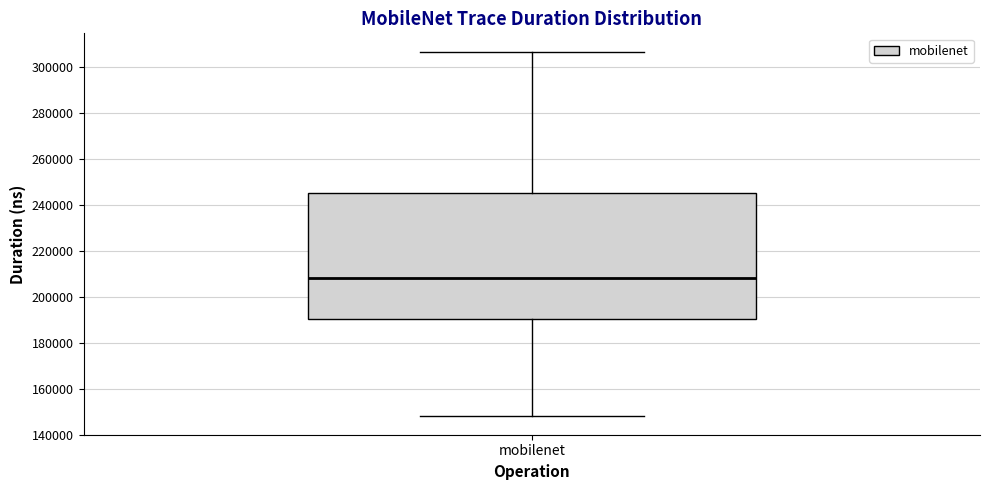

Transcribe this box plot: give where the median line is, the range the box spans, and where the two whiskers end, as read against the y-axis. The values are not printed on the chart, so give them approximately, as read against the axis.

median 208000, box 190000 to 246000, whiskers 148000 to 306000